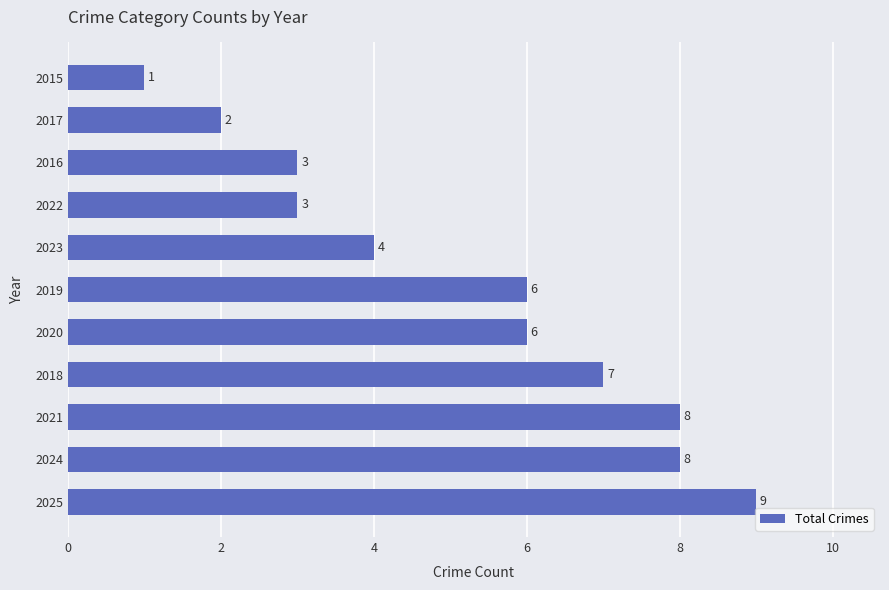

What value does the data have at 2023?

4